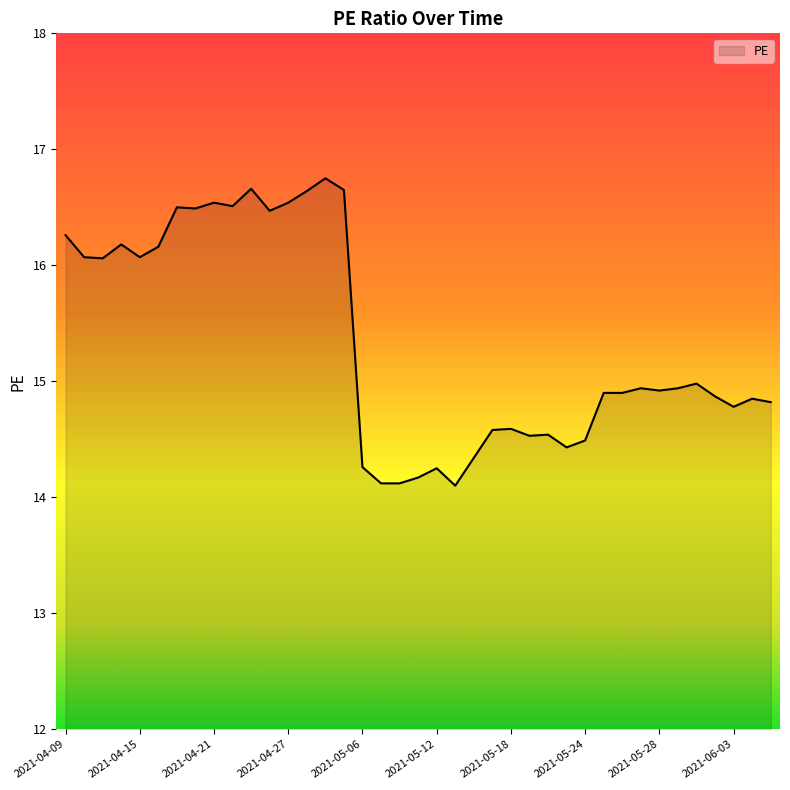

What is the greatest value displayed?

16.8